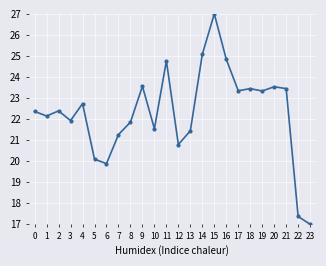

How many points are lower than both their immediate neighbors (excluding endpoints)?

7